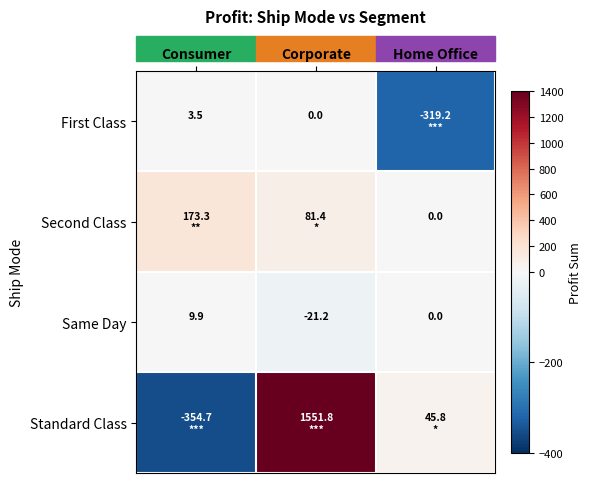

Count the number of categories in the chart.

3